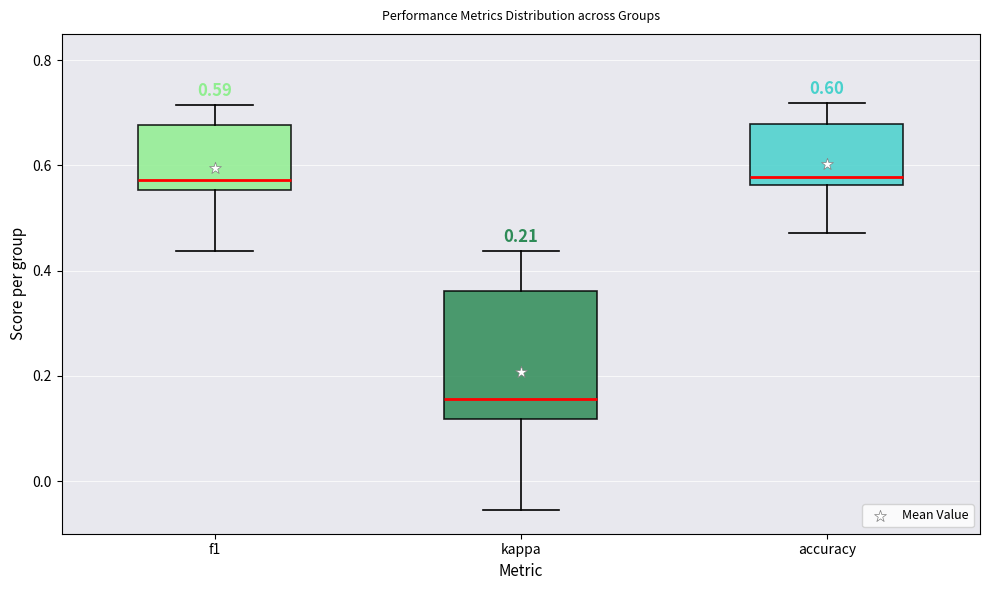

Which box has the lowest median line?

kappa